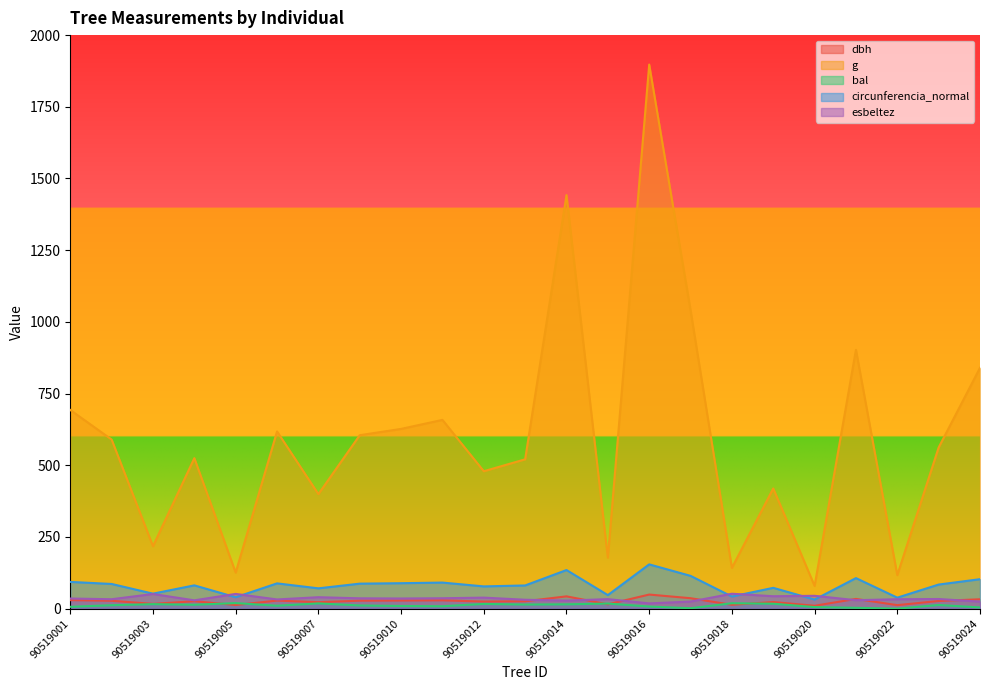

At which category is the sum across all series the highest?

90519016